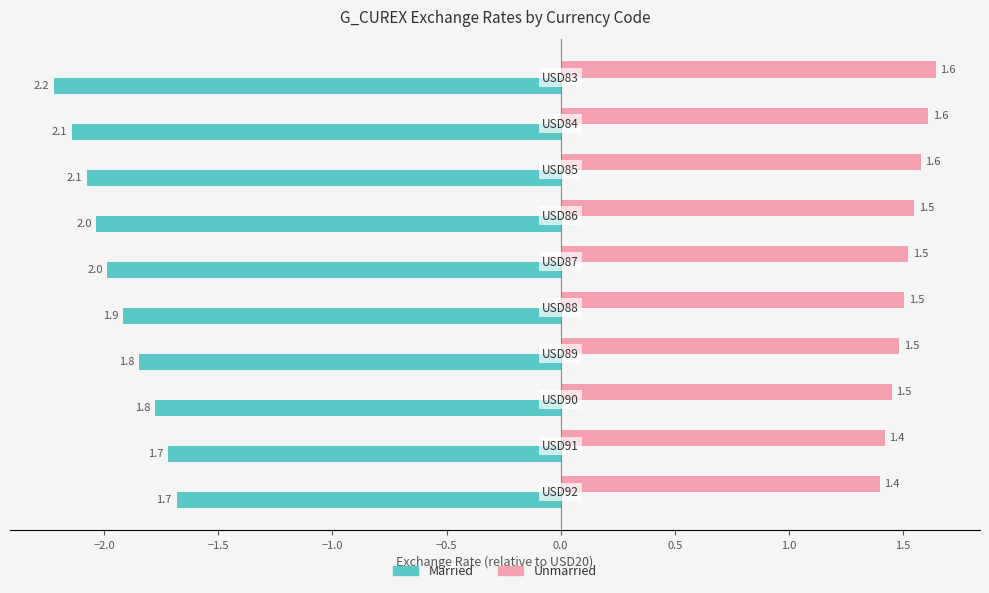

Which series has the largest total across all categories?

Unmarried